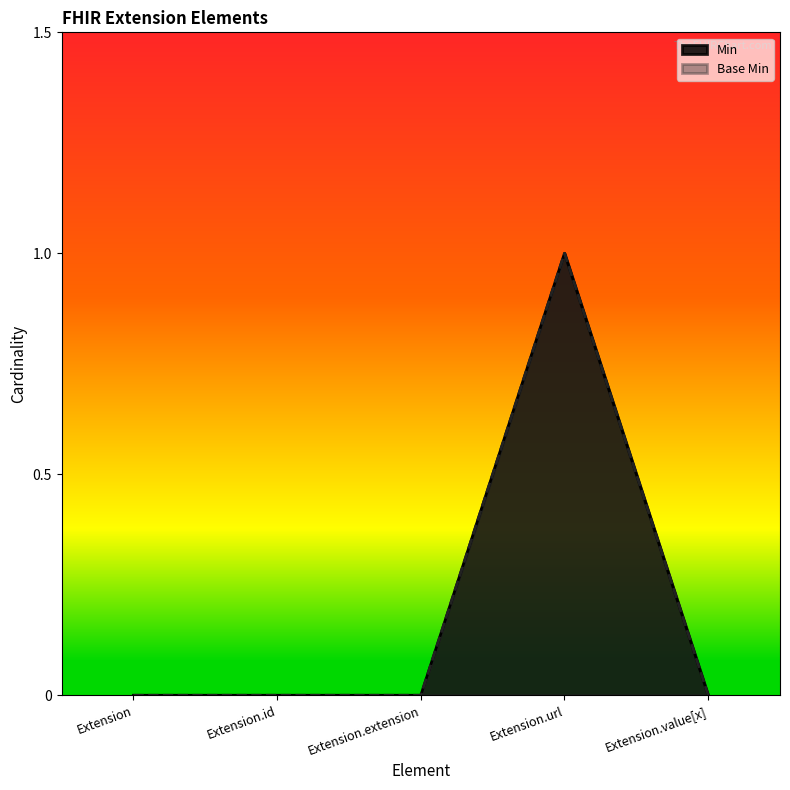

True or false: Min and Base Min intersect in this chart.

False